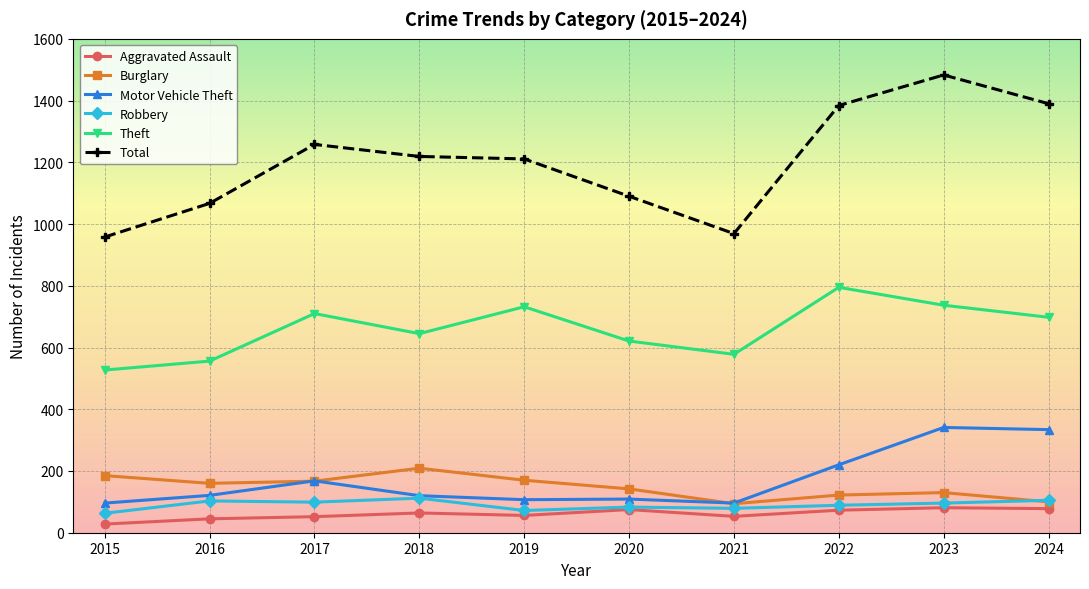

What is the spread (max minus min) of values at 2018?

1155